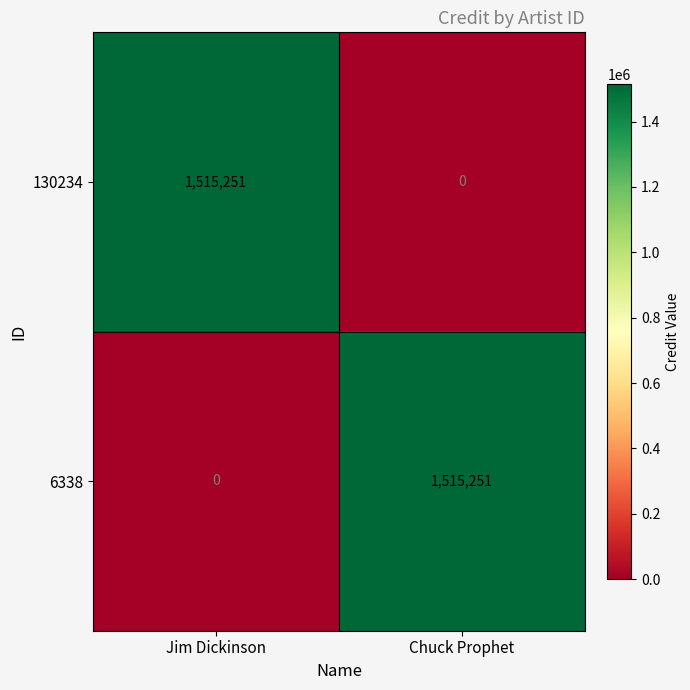

What is the difference between the highest and lowest values at Chuck Prophet?

1515251